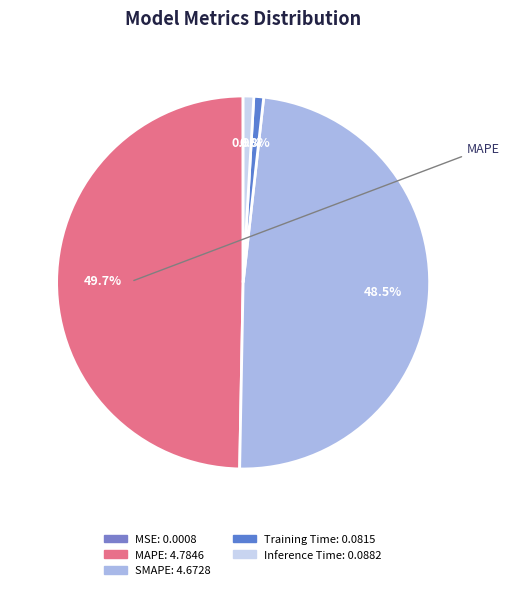

Does any single category account for the majority?

No